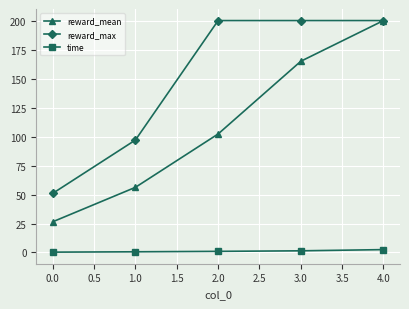

What is the label of the 2nd point from the right?

3.0